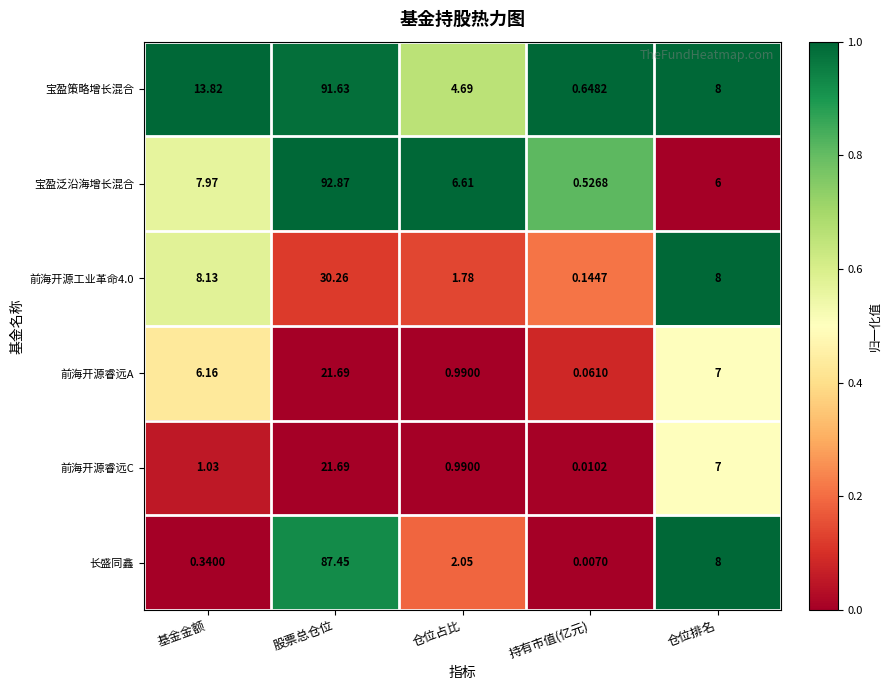

Which series has the largest range (max minus min)?

宝盈泛沿海增长混合